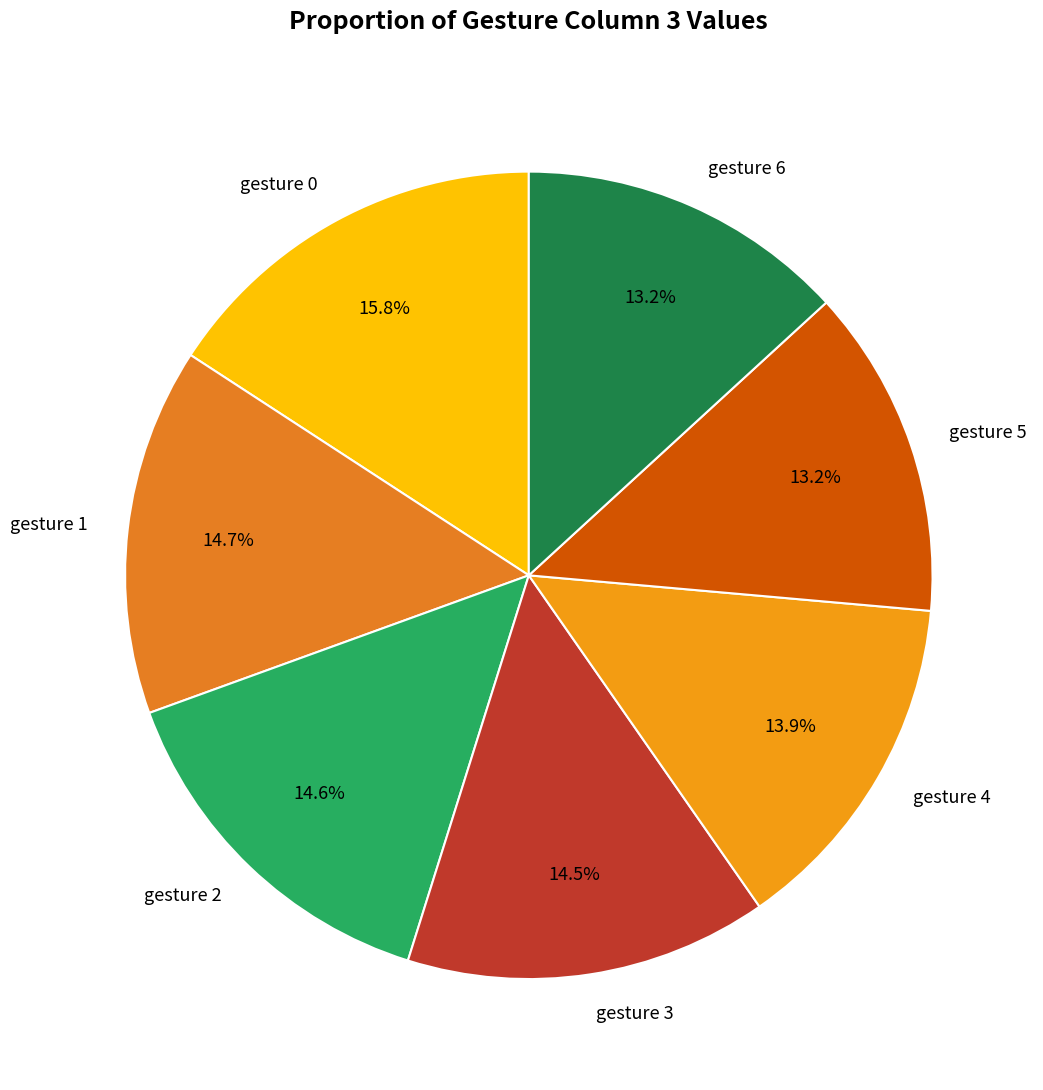

What is the ratio of the value at gesture 6 to the value at gesture 4?

0.9